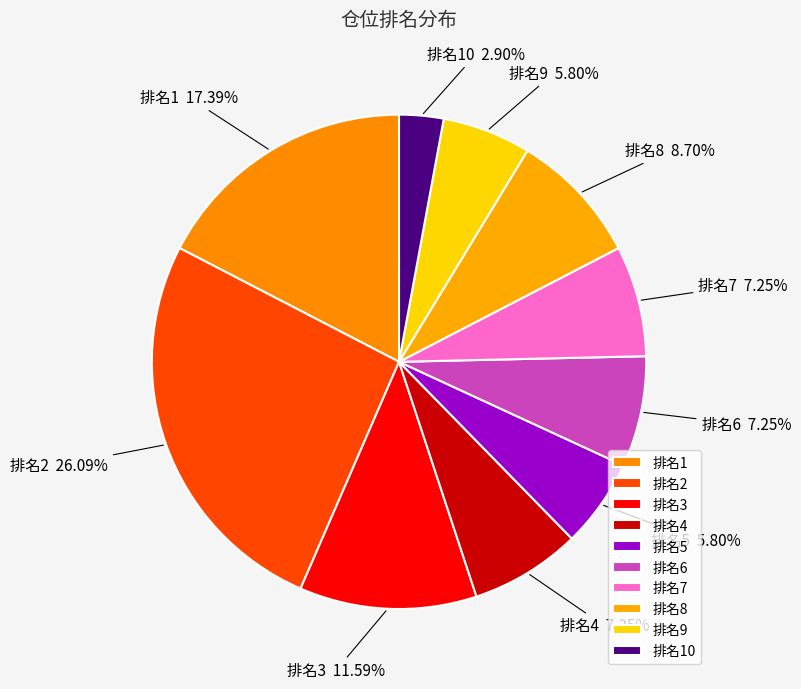

Is the sum of 排名1 and 排名5 greater than half?

No